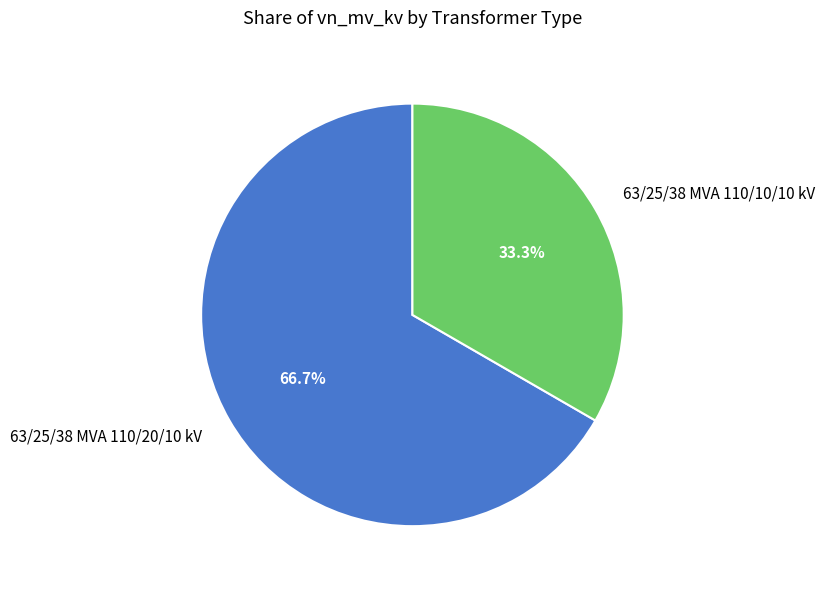

What is the majority slice?

63/25/38 MVA 110/20/10 kV